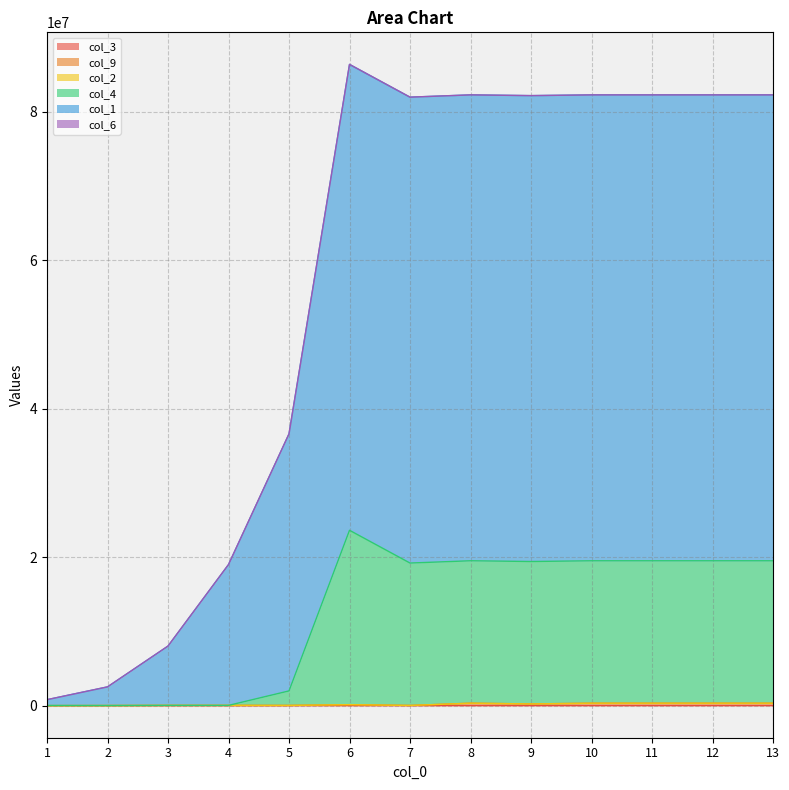

Is it true that col_3 equals 3648 at 9?

True